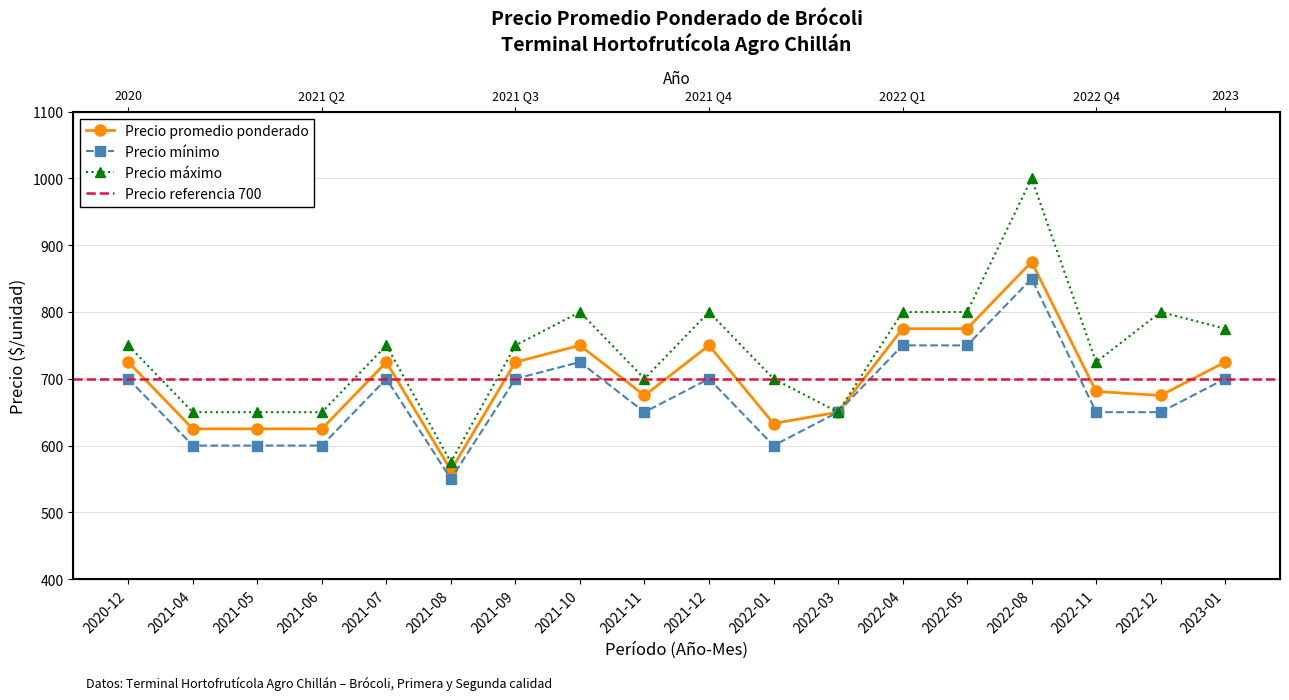

Which label corresponds to the largest value in the chart?

2022-08